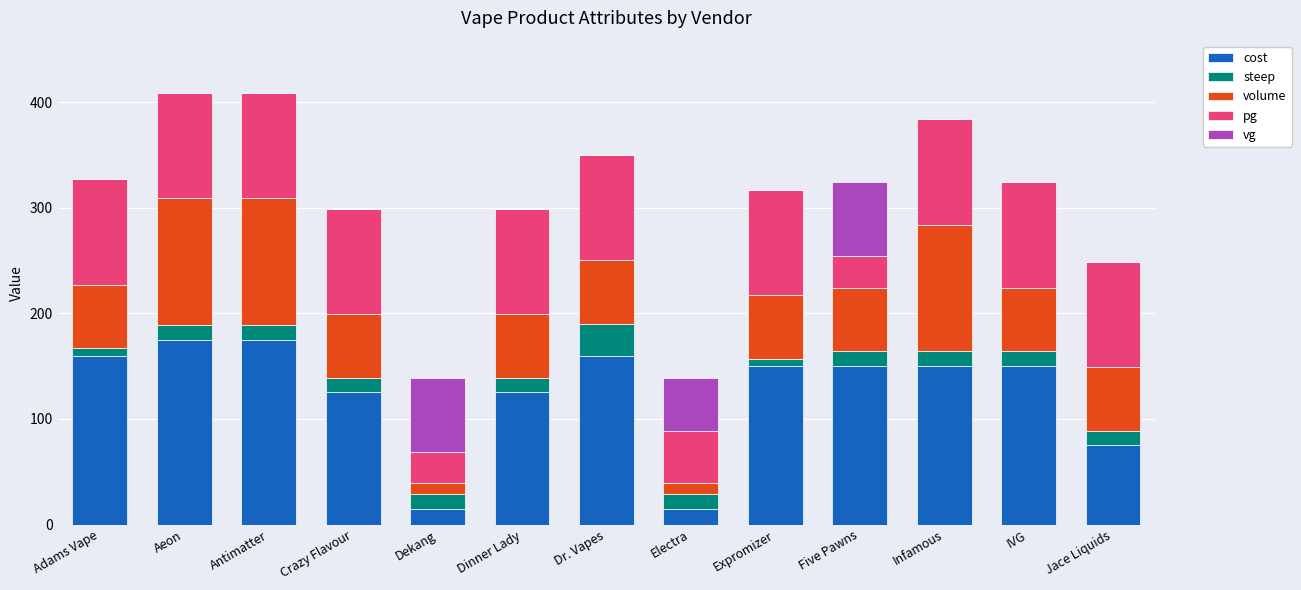

The cost series shows 15 at Dekang. True or false?

True